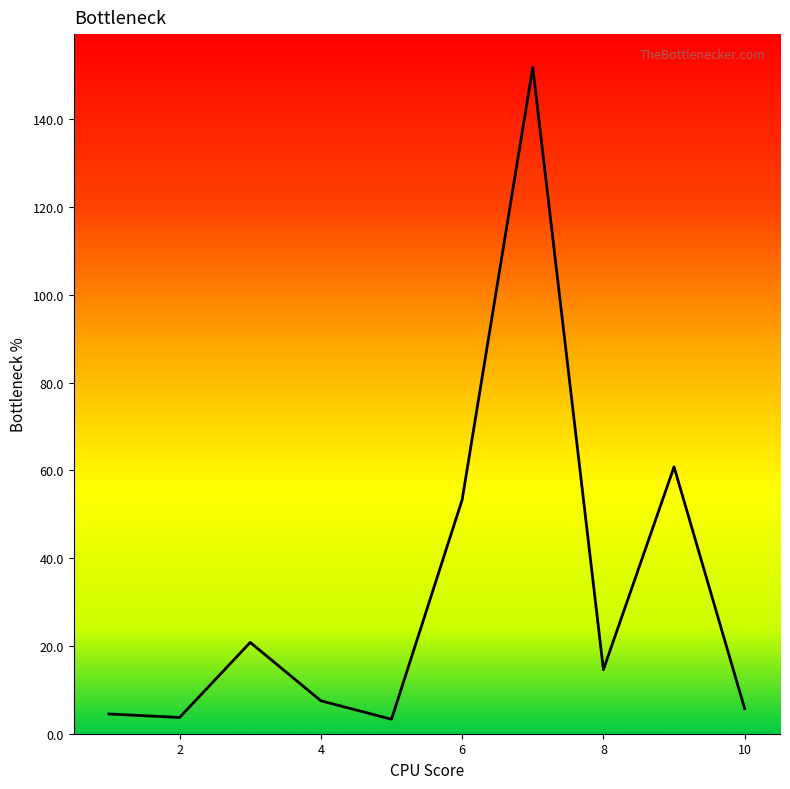

What is the difference between the maximum and minimum values?

148.5